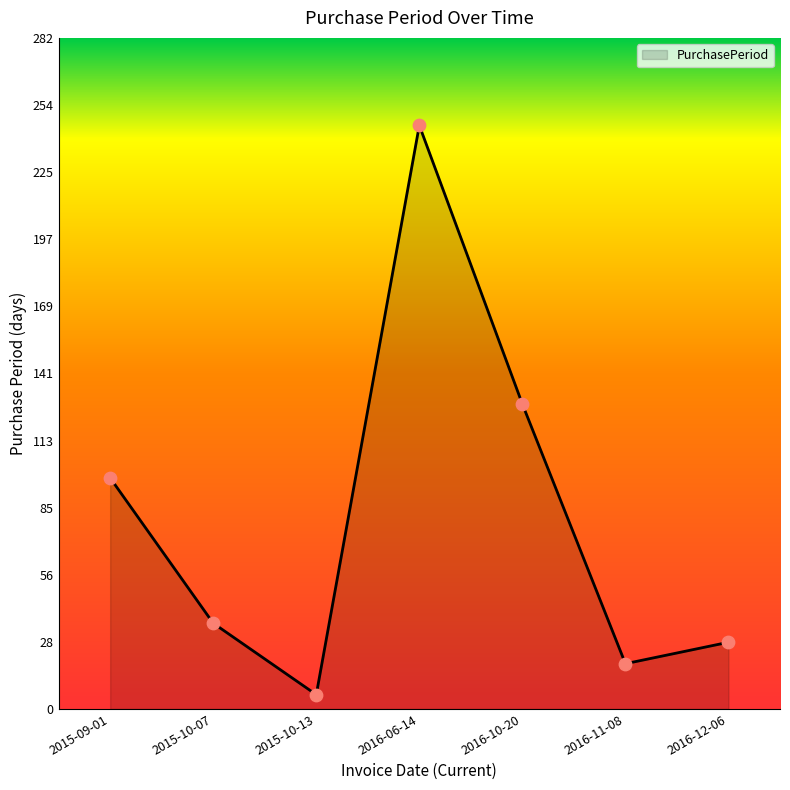

What is the change in value from 2016-11-08 to 2016-12-06?

+9